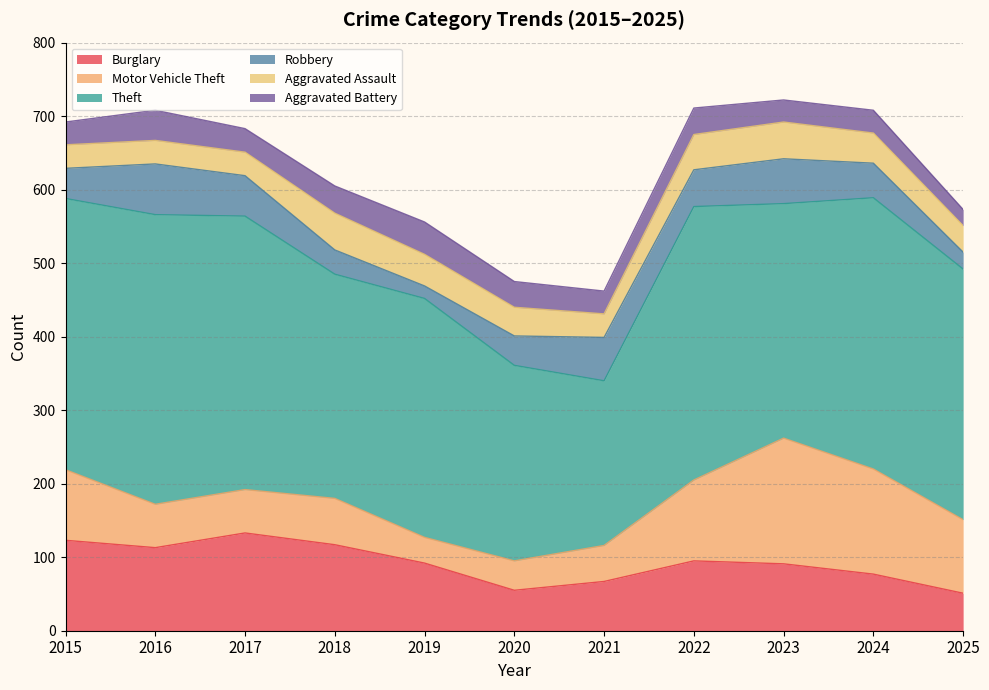

Which series has the widest spread of values?

Theft